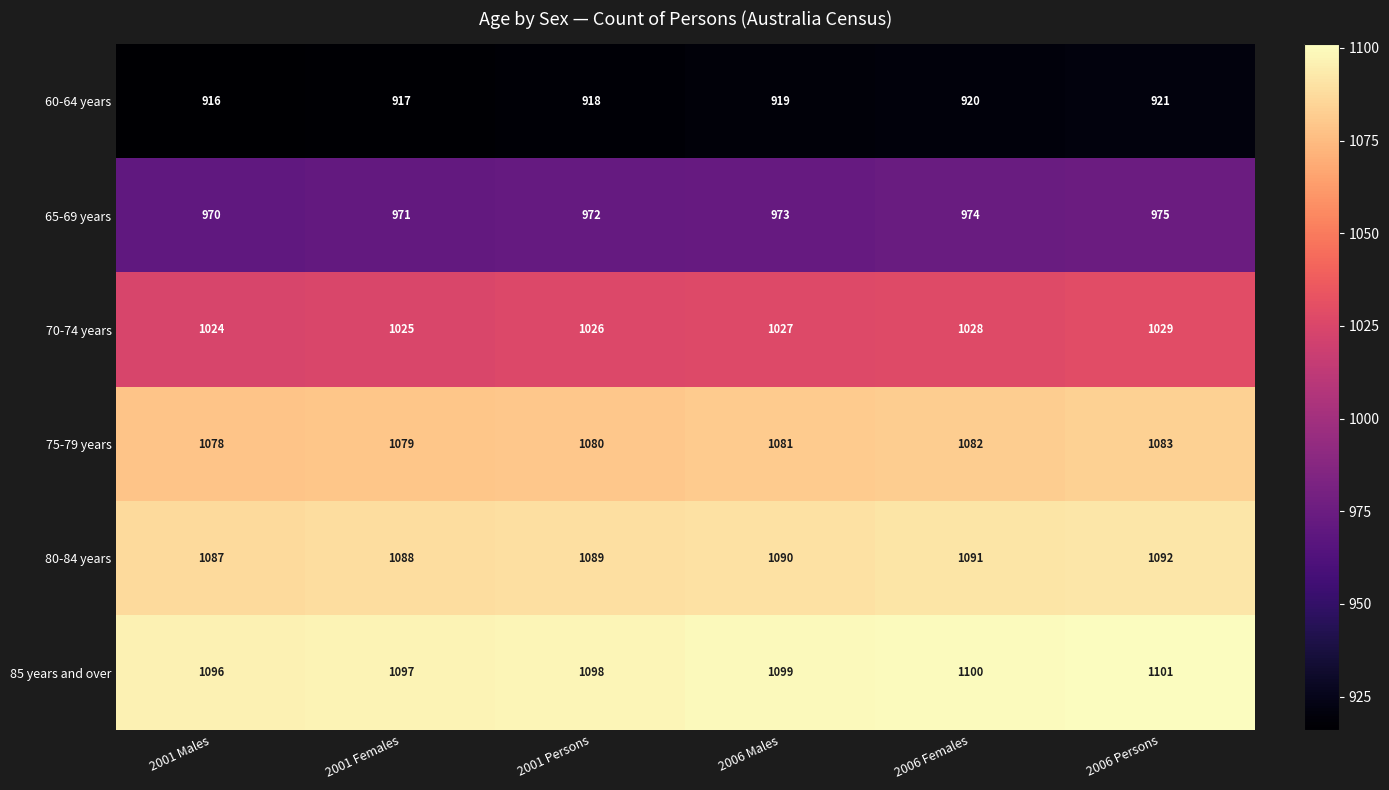

What is the spread (max minus min) of values at 2001 Persons?

180